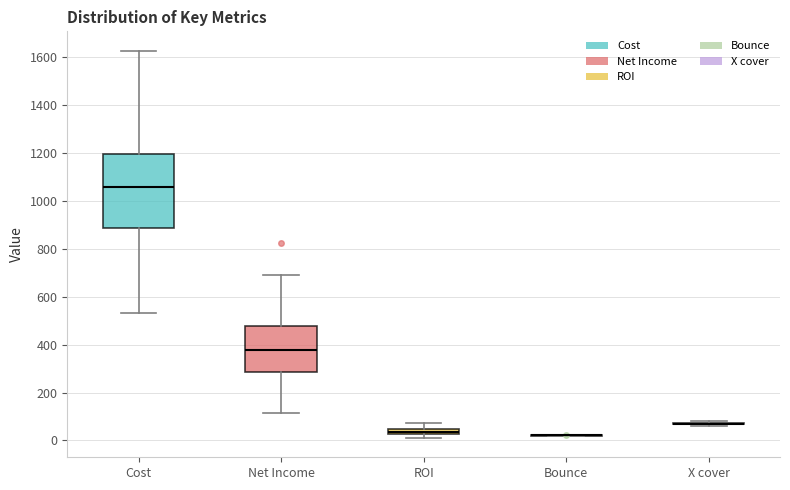

Where is the lower edge of the box for ROI on the y-axis? The values are not printed on the chart, so give them approximately, as read against the axis.

20